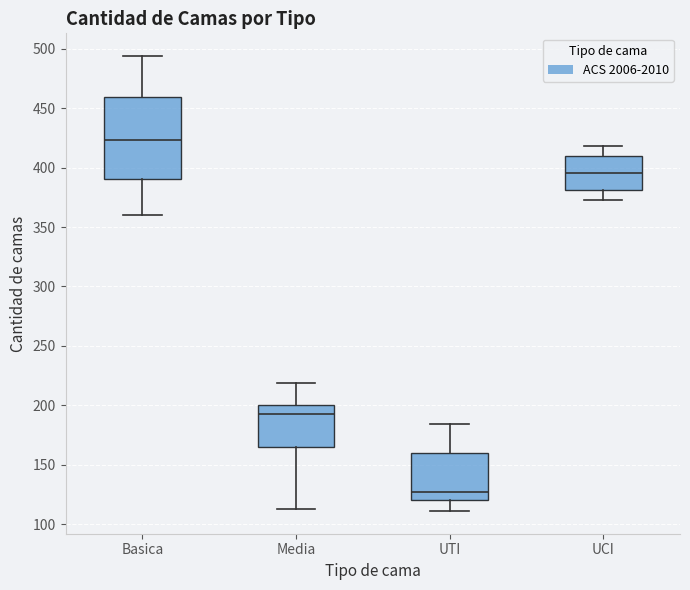

Comparing the boxes themselves (not the whiskers), which one is the tallest?

Basica